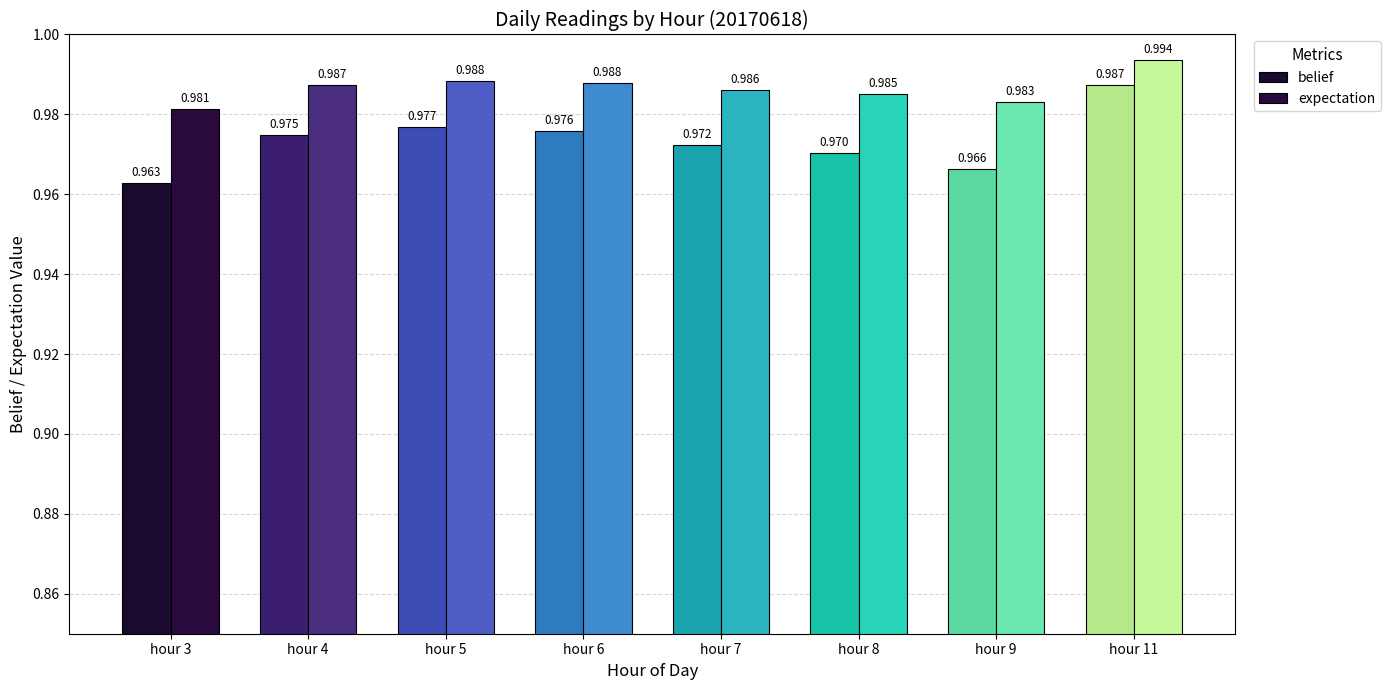

How many distinct data groups are displayed?

2